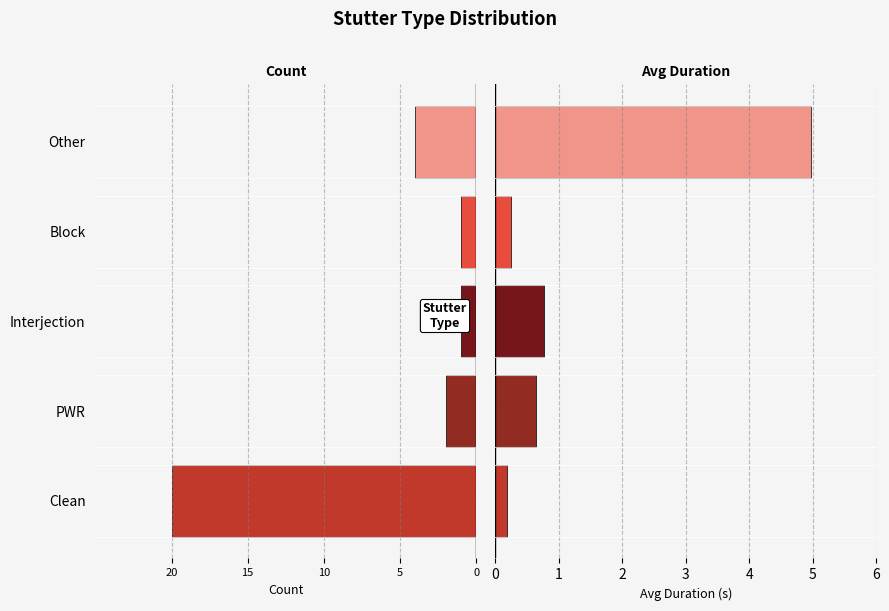

How many data points does each series have?

5